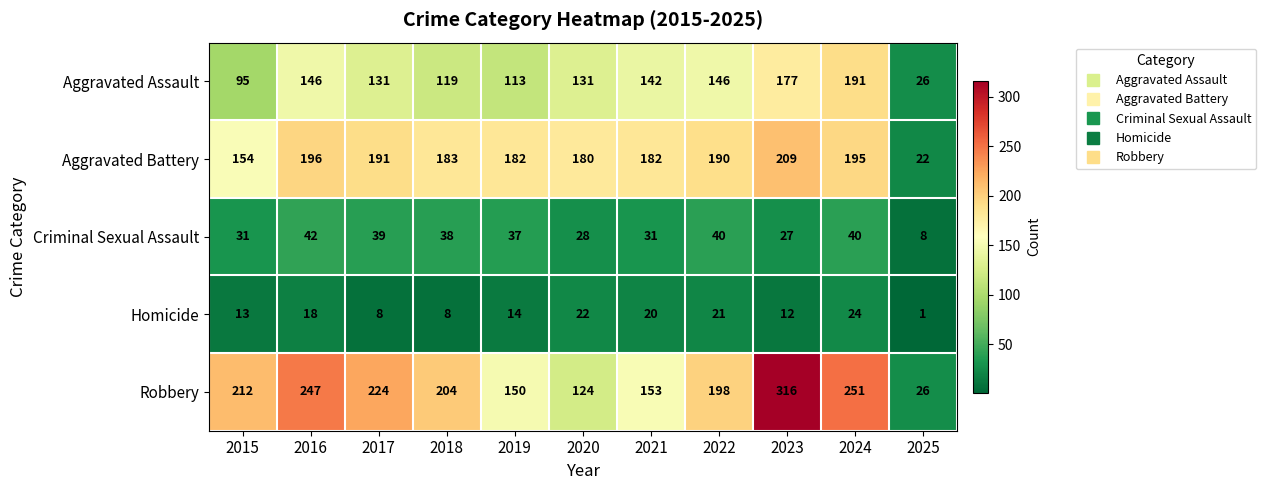

True or false: Aggravated Battery has a value of 15 at 2025.

False